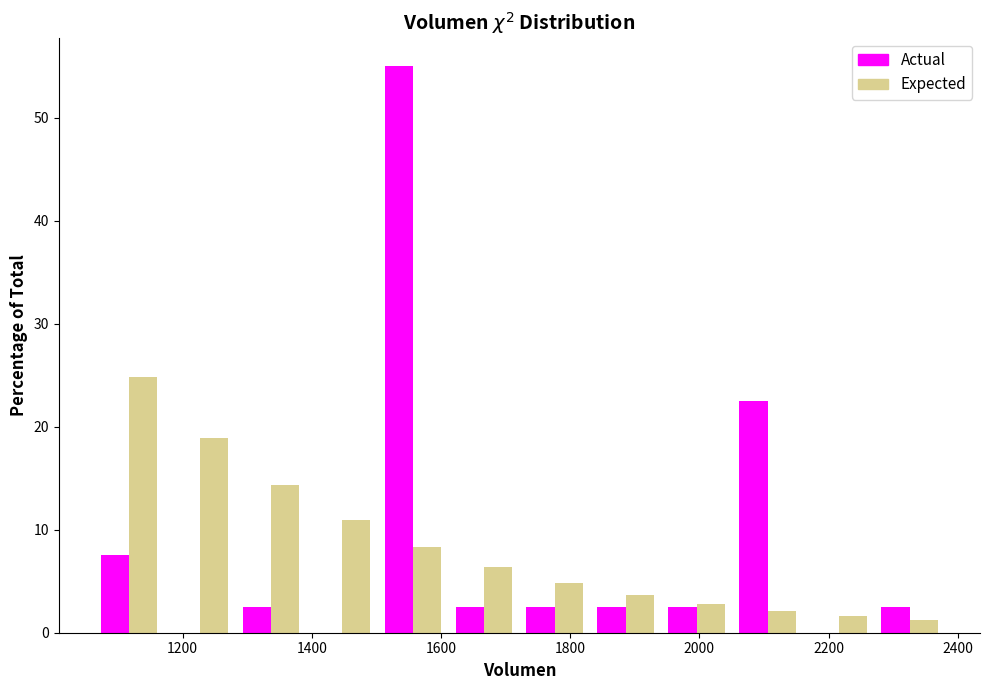

Reading left to right, transcribe this chart: for each range on the x-axis, give the height of each series' bar. Neither the bar edges nor the heights are printed on the chart, so give them approximately, as read against the axes.

1060 to 1180: Actual=8	Expected=25
1180 to 1280: Actual=0	Expected=19
1280 to 1400: Actual=3	Expected=14
1400 to 1500: Actual=0	Expected=11
1500 to 1620: Actual=55	Expected=8
1620 to 1720: Actual=3	Expected=6
1720 to 1840: Actual=3	Expected=5
1840 to 1940: Actual=3	Expected=4
1940 to 2060: Actual=3	Expected=3
2060 to 2160: Actual=23	Expected=2
2160 to 2280: Actual=0	Expected=2
2280 to 2380: Actual=3	Expected=1